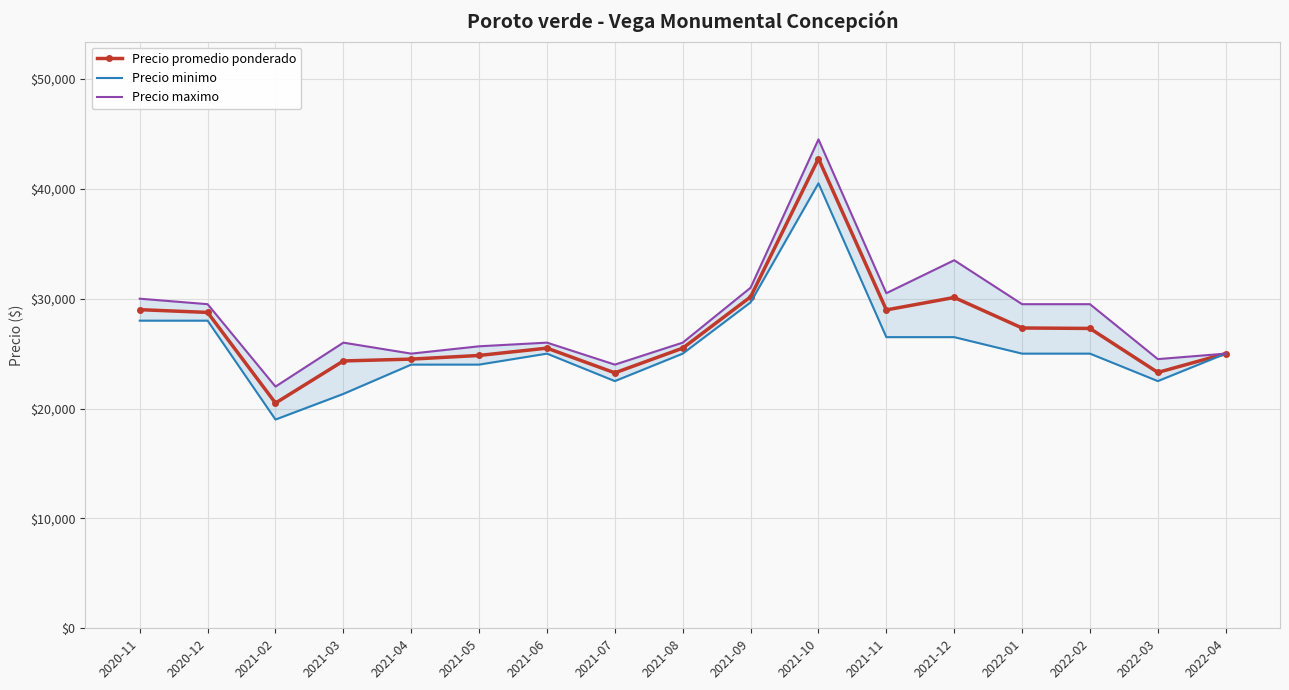

How many lines are shown in the chart?

3